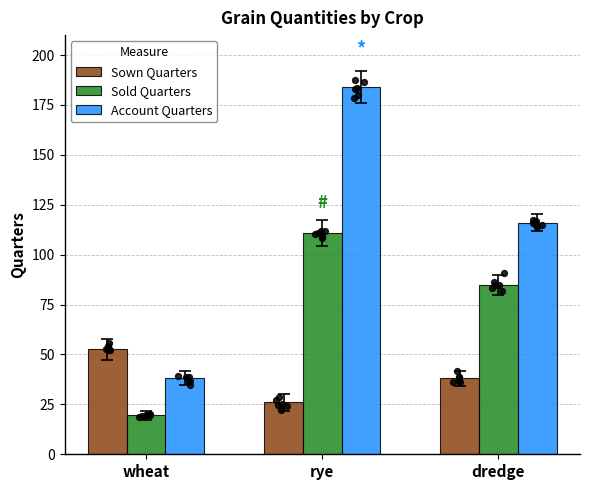

At how many categories does at least one series exceed 157?

1